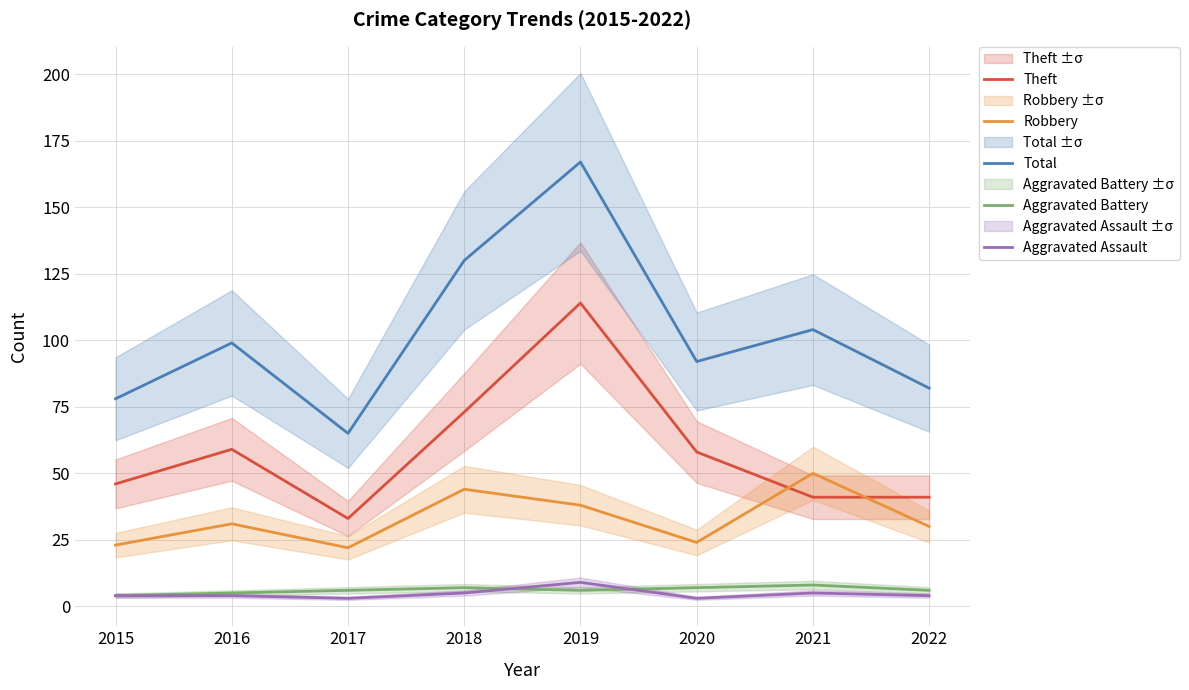

How many lines are shown in the chart?

5